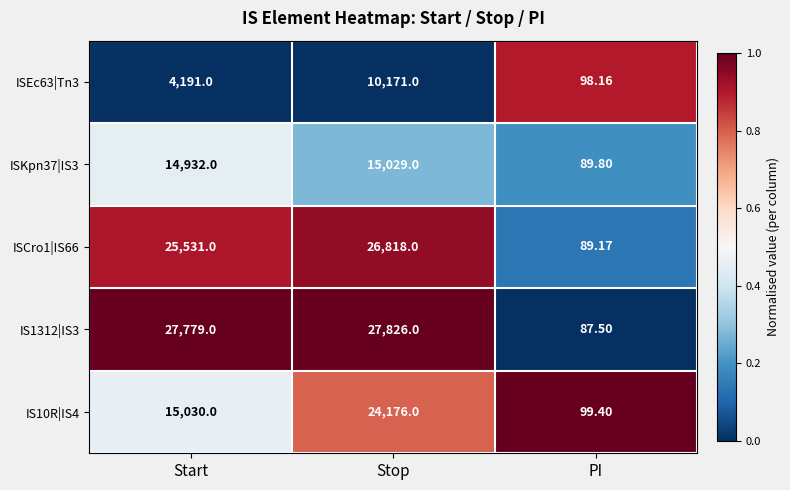

List the labels in order of ISEc63|Tn3 value, smallest first.

PI, Start, Stop